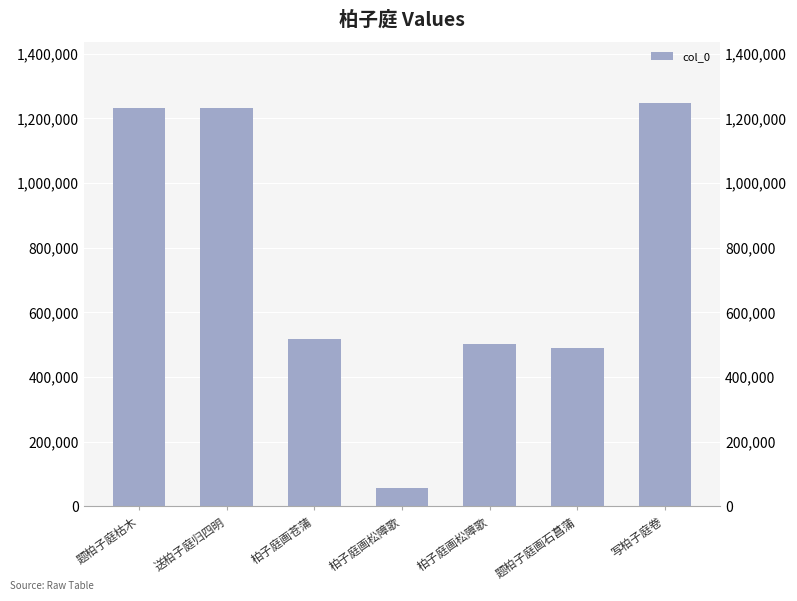

Reading left to right, what are all the values shown in this chart?

1231039	1231854	517257	56280	501933	489321	1249126